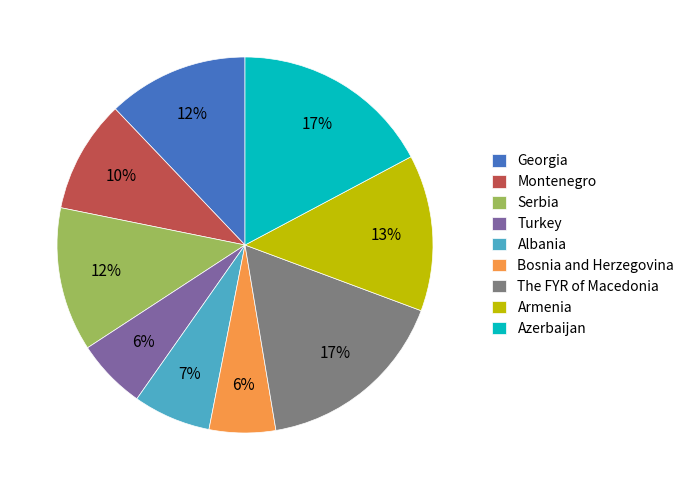

Does any single category account for the majority?

No